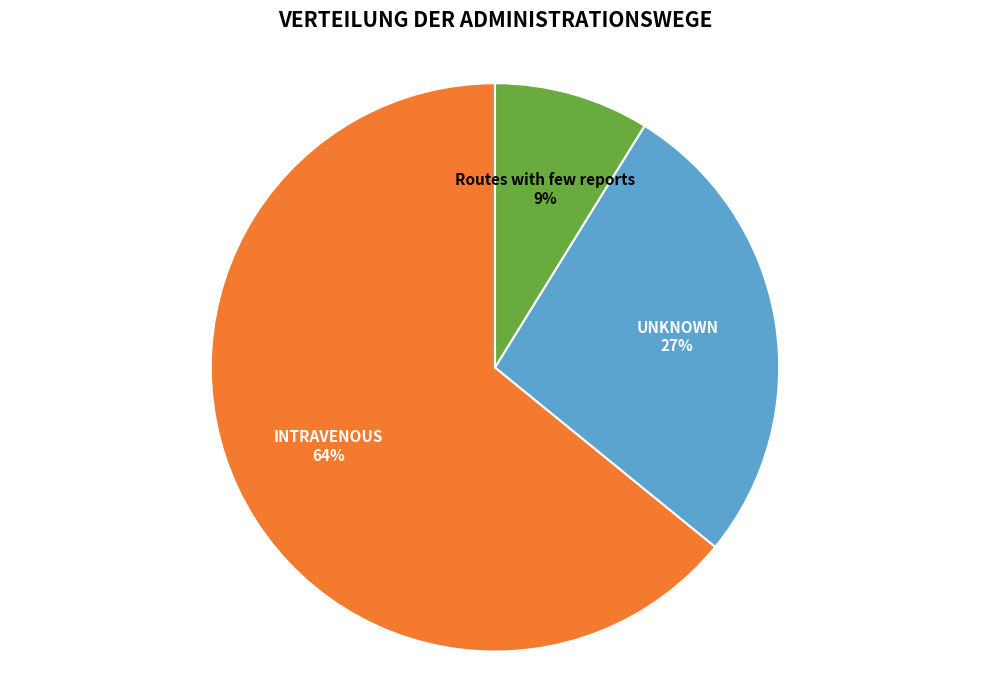

How many segments does this pie chart have?

3